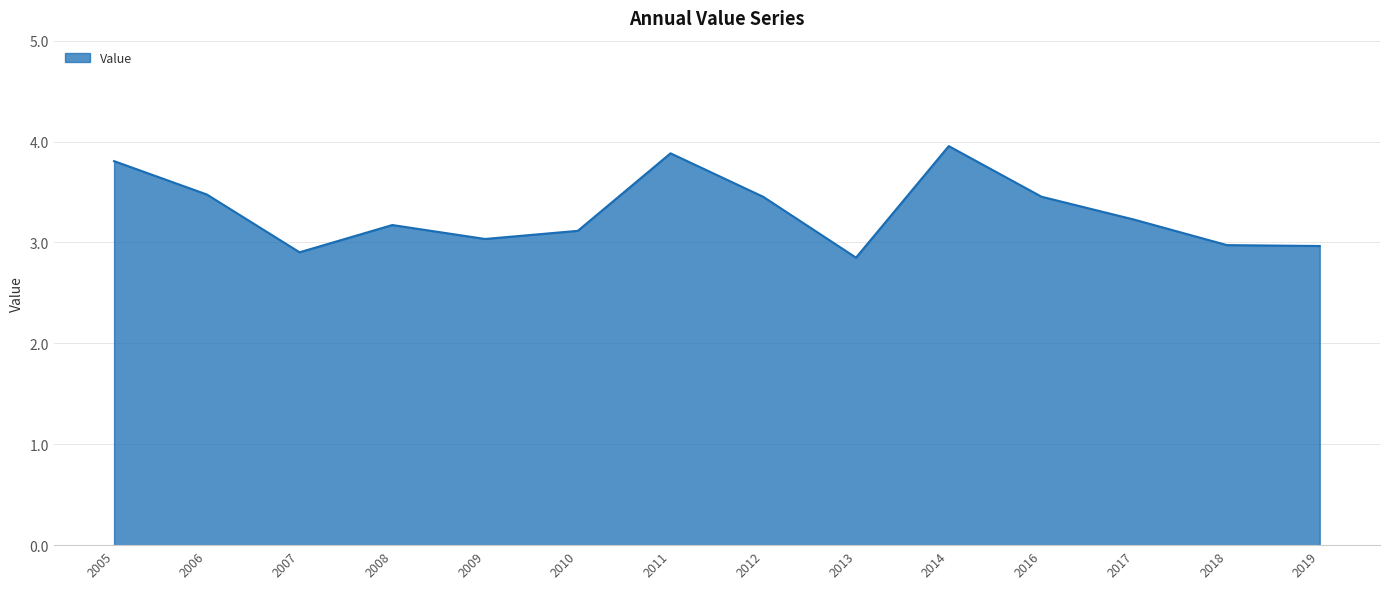

What is the smallest value displayed?

2.8